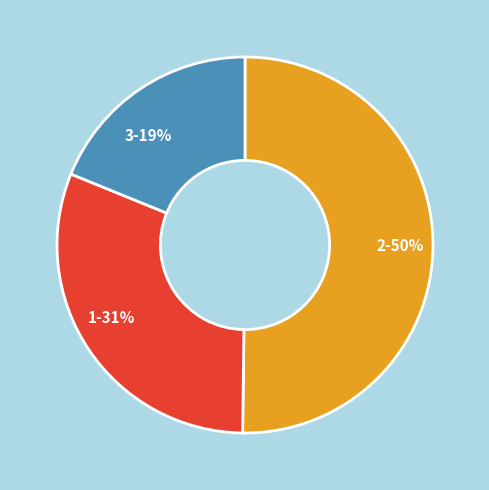

Is it true that 3 is 19% of the pie?

True